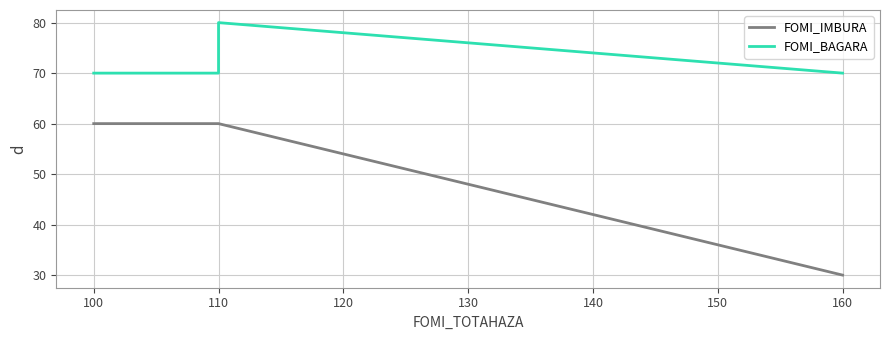

True or false: FOMI_IMBURA and FOMI_BAGARA cross at least once.

False